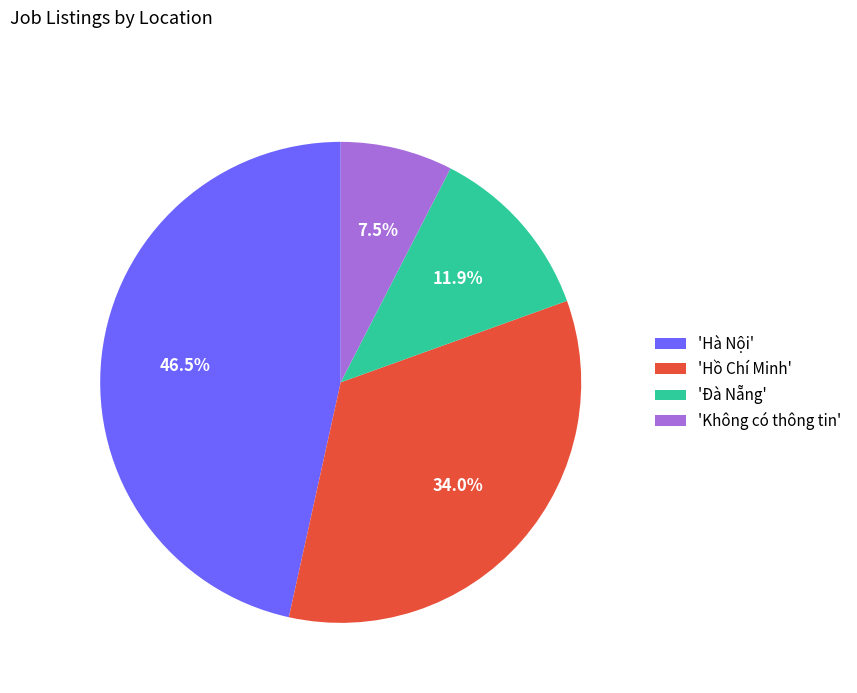

Rank the categories by value from highest to lowest.

'Hà Nội', 'Hồ Chí Minh', 'Đà Nẵng', 'Không có thông tin'